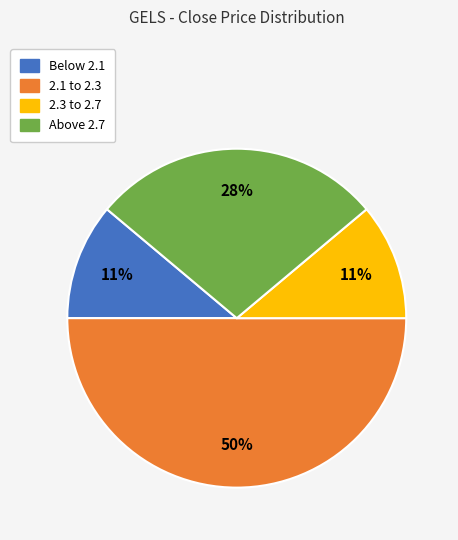

Count the number of slices in the pie.

4